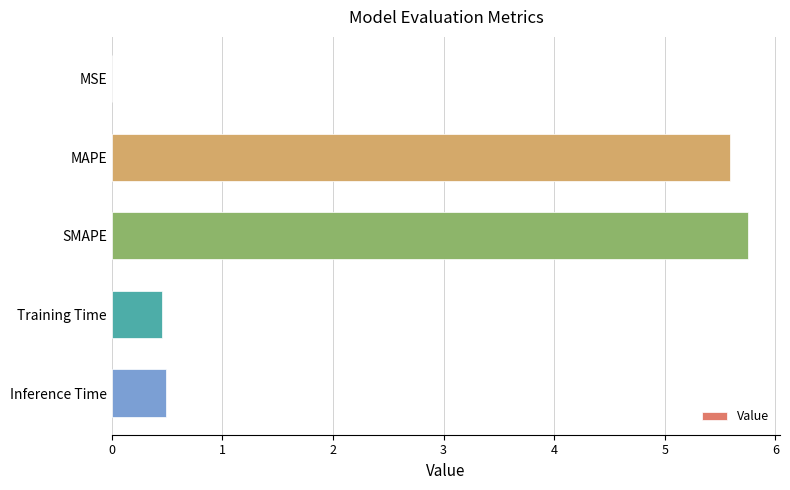

What value does the data have at MAPE?

5.6